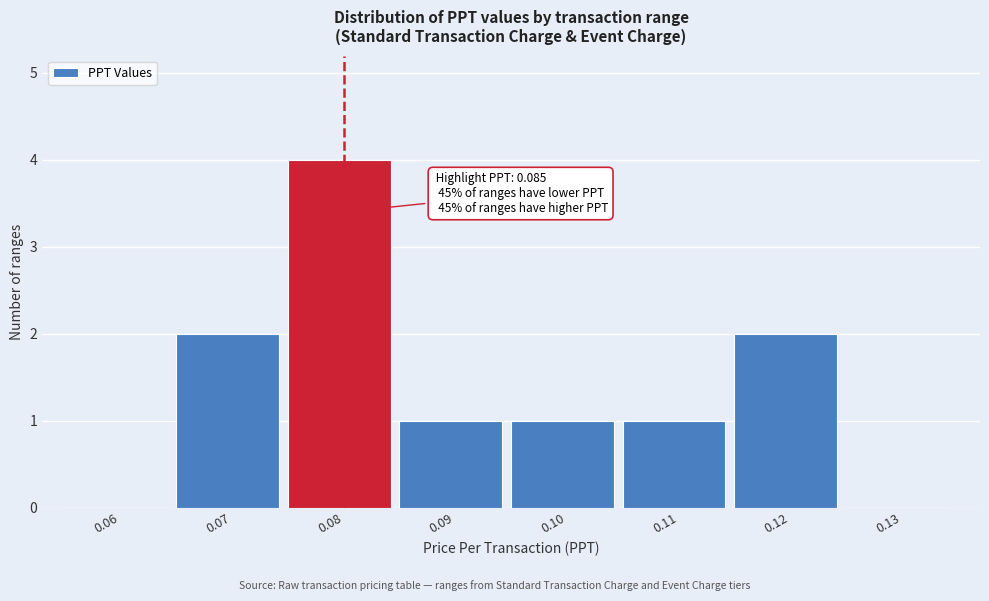

Reading right to left, list all the values displayed in this chart.

0.13=0	0.12=2	0.11=1	0.10=1	0.09=1	0.08=4	0.07=2	0.06=0